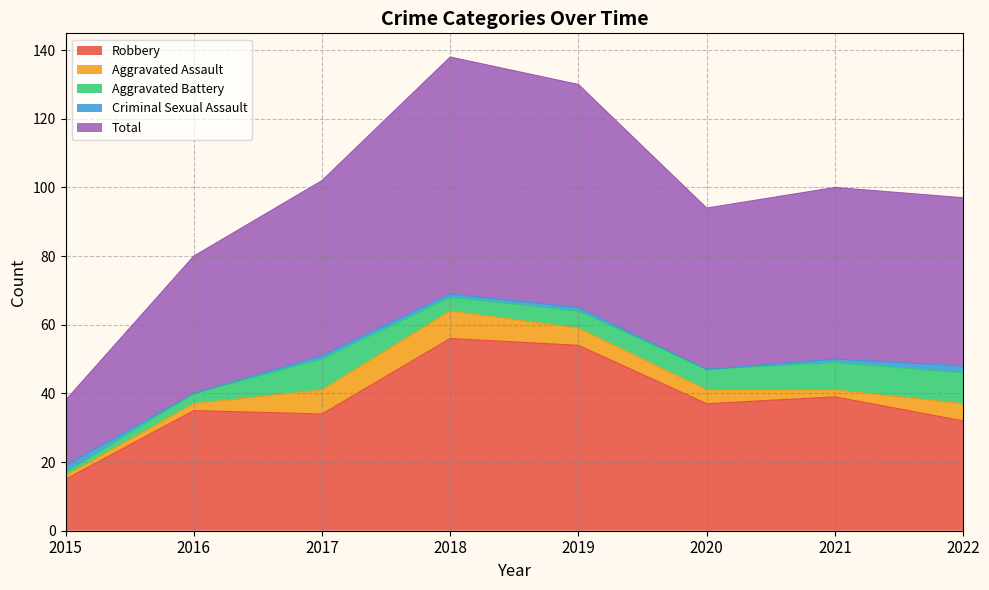

The Robbery series shows 35 at 2016. True or false?

True